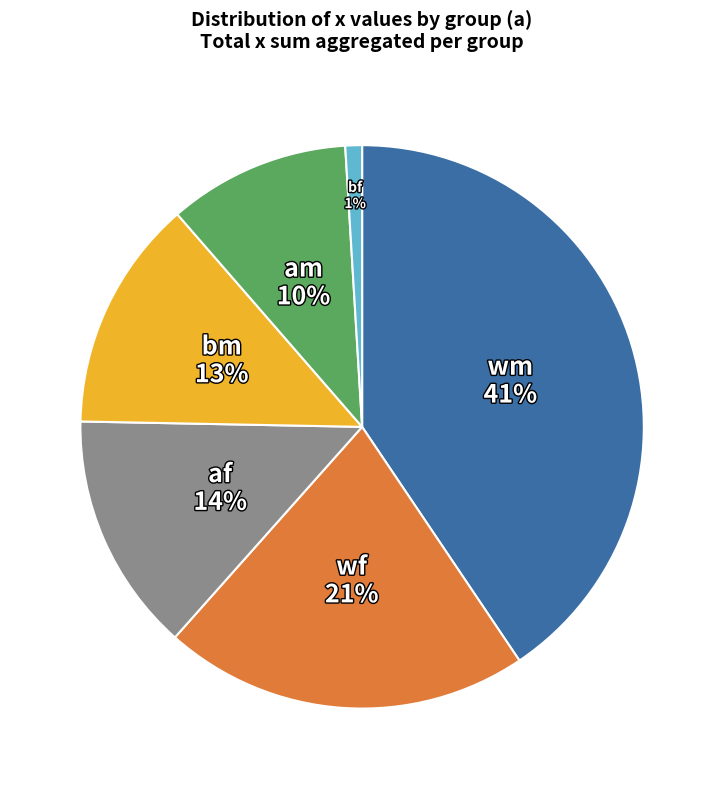

Is there a majority slice in this chart?

No